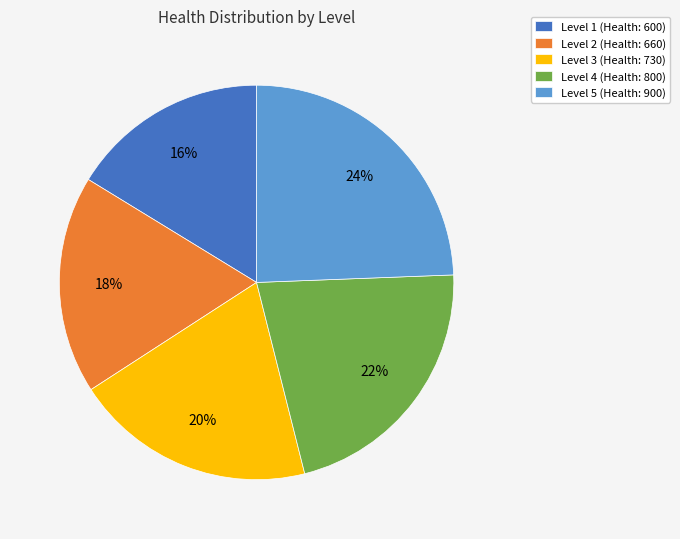

Do Level 4 (Health: 800) and Level 5 (Health: 900) together represent more than half of the pie?

No